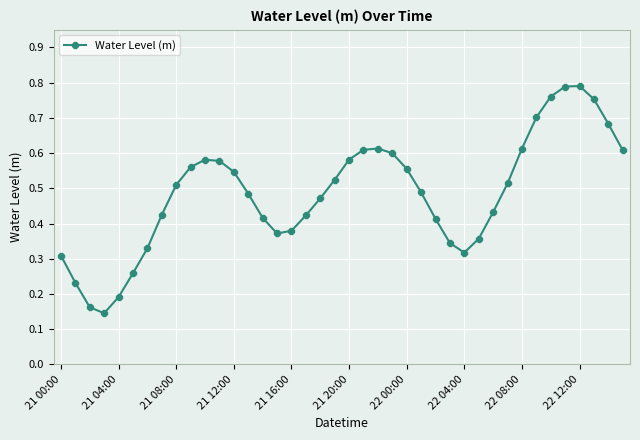

True or false: the data has more than 2 interior local peaks.

True